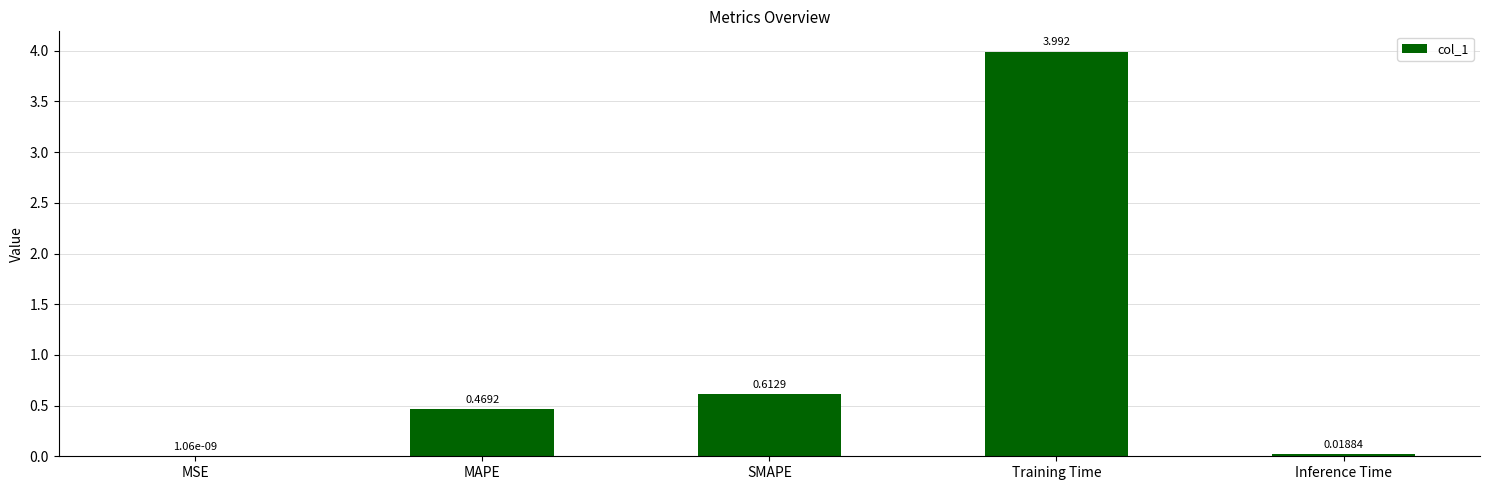

Which category has the highest value across all series?

Training Time